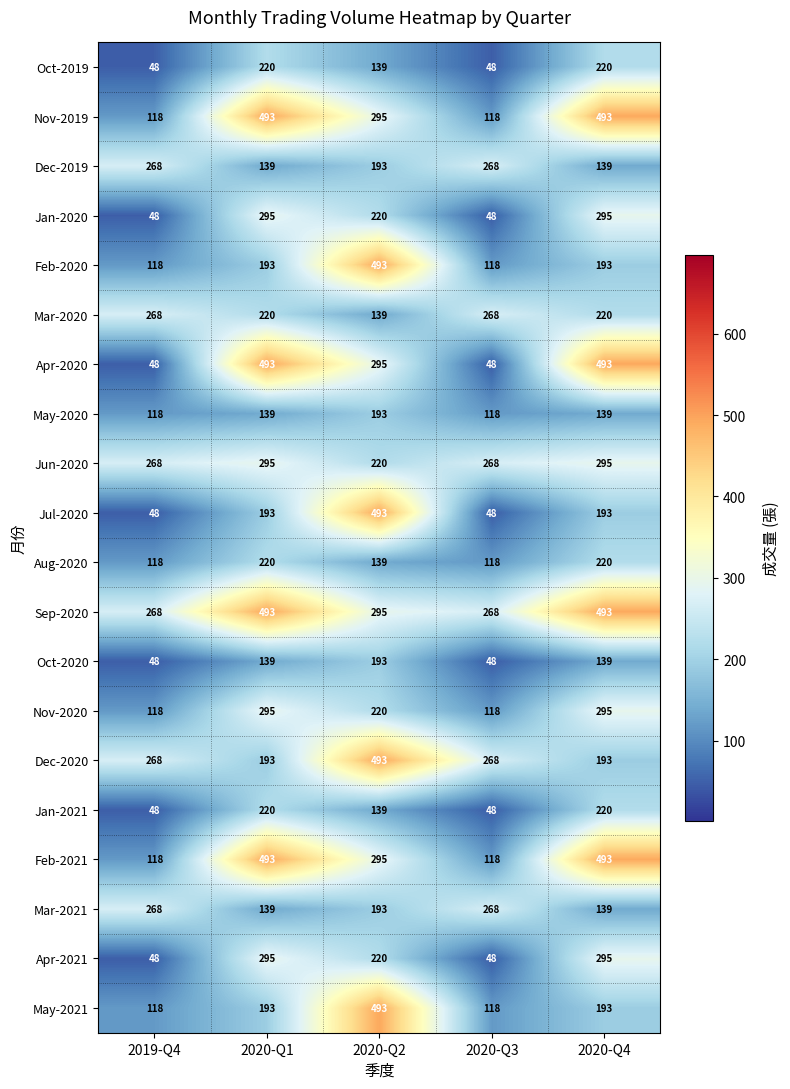

How many May-2020 values are between 118 and 139?

4